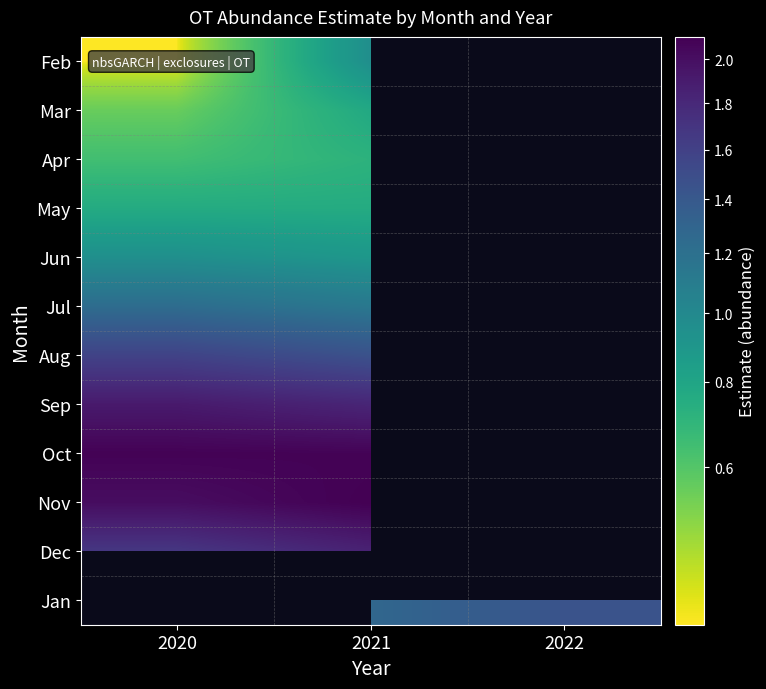

What is the approximate value of Nov at 2020?

2.0